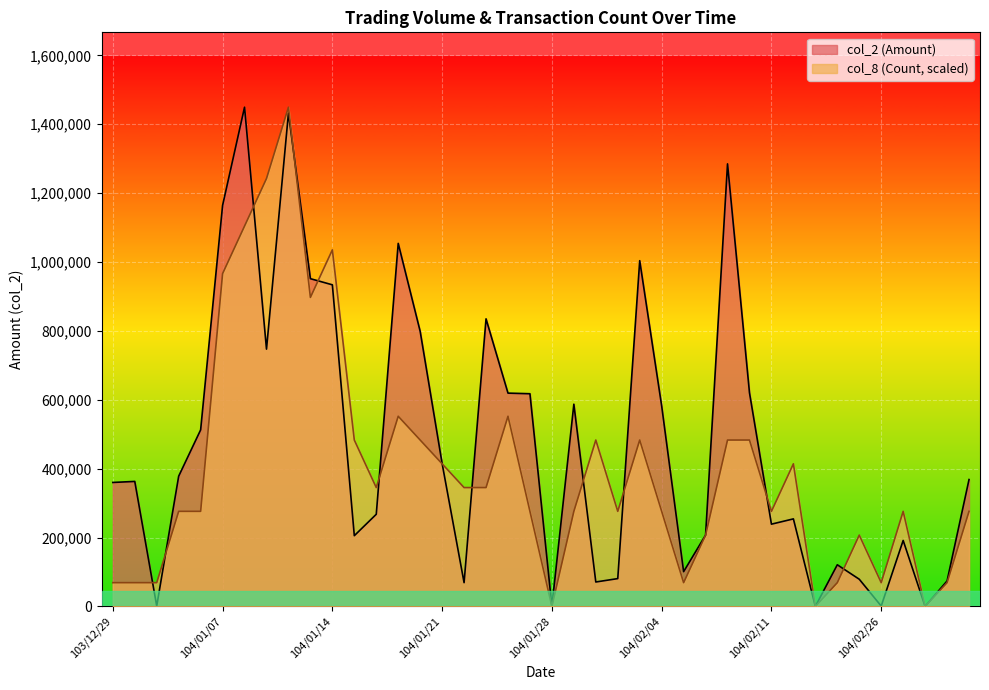

What is the difference between the highest and lowest values at 104/01/30?

412183.3